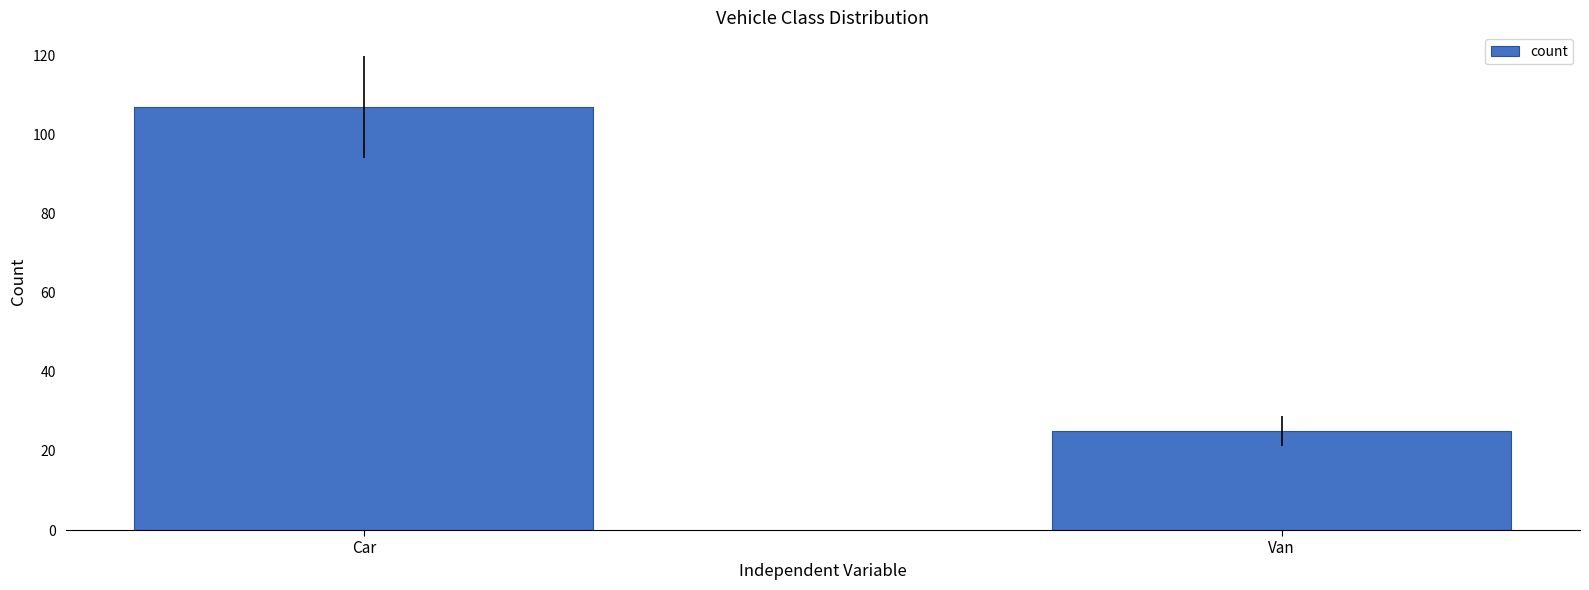

What is the average value?

66